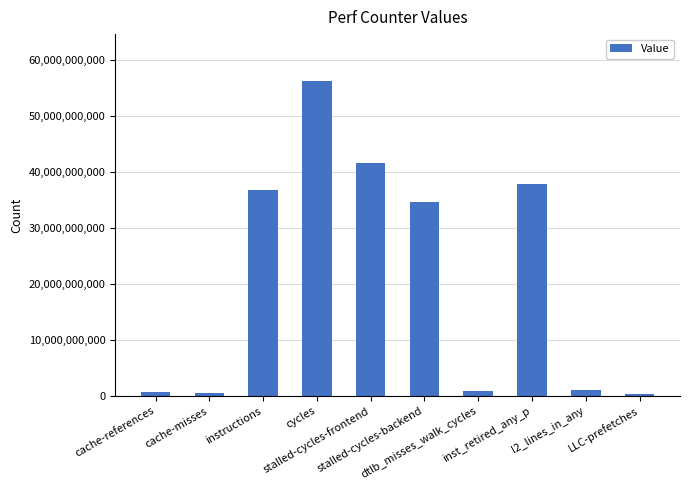

Which category has the highest value across all series?

cycles